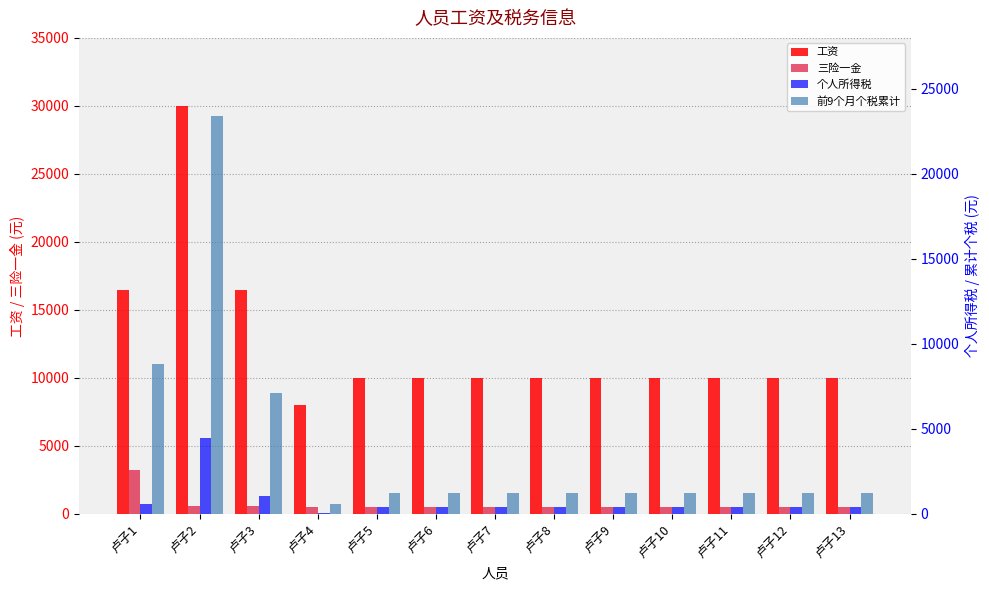

True or false: 前9个月个税累计 has a value of 8840 at 卢子1.

True